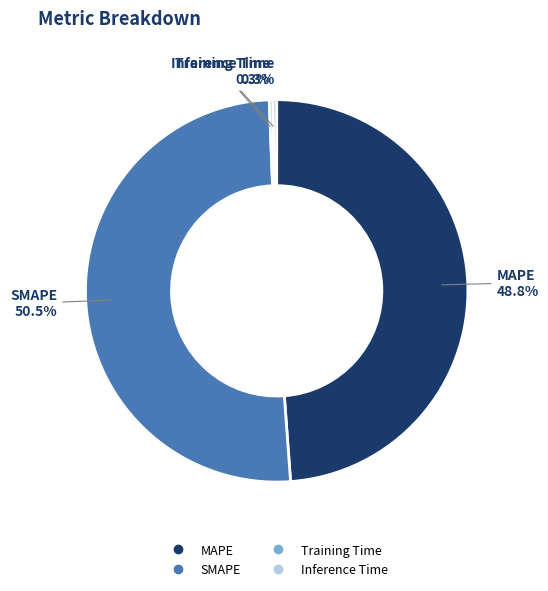

Does SMAPE account for over 50% of the chart?

Yes